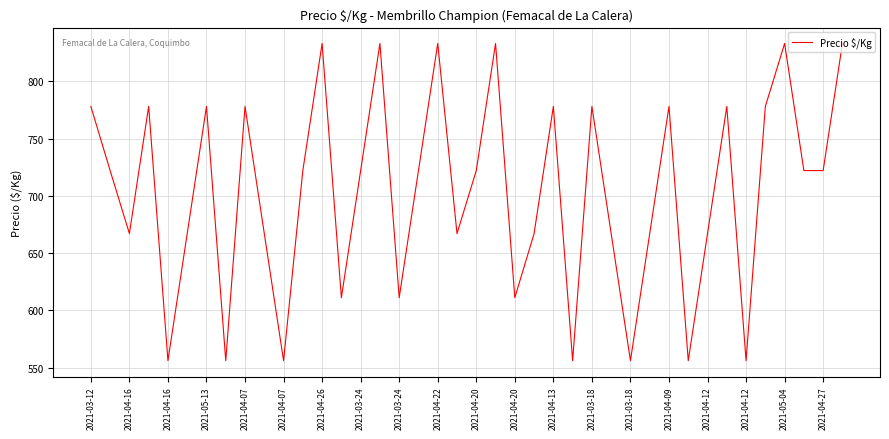

How many lines are shown in the chart?

1